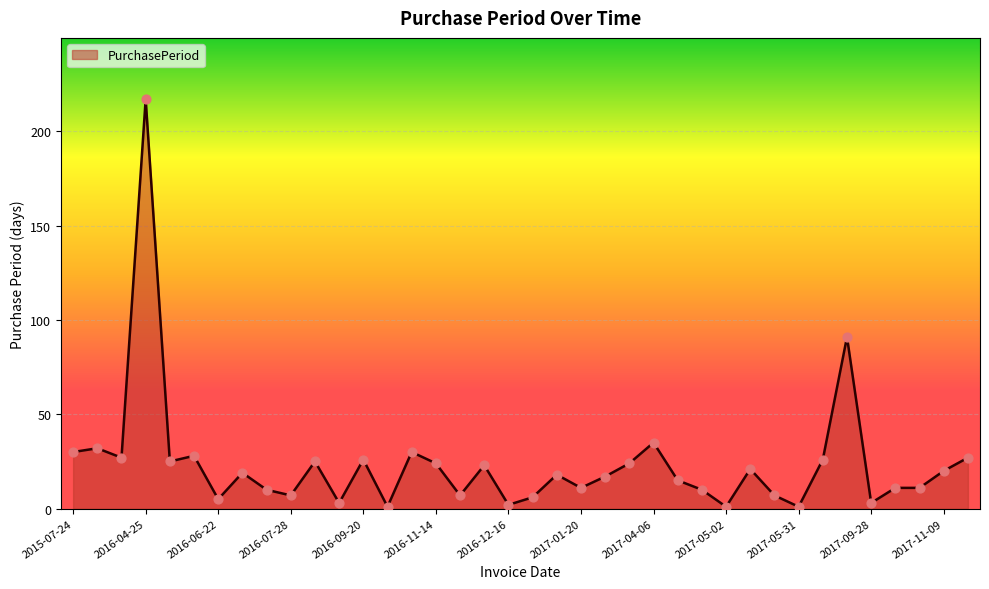

What is the difference between the maximum and minimum values?

216